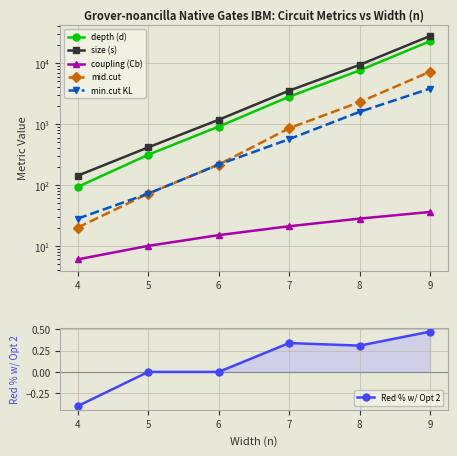

Reading left to right, transcribe all the data shown in this chart.

depth (d): 4=93.0	5=313.0	6=908.0	7=2806.0	8=7580.0	9=22888.0
size (s): 4=142.0	5=414.0	6=1174.0	7=3530.0	8=9342.0	9=27874.0
coupling (Cb): 4=6.0	5=10.0	6=15.0	7=21.0	8=28.0	9=36.0
mid.cut: 4=20.0	5=72.0	6=216.0	7=852.0	8=2288.0	9=7224.0
min.cut KL: 4=28.0	5=72.0	6=216.0	7=564.0	8=1584.0	9=3816.0
Red % w/ Opt 2: 4=-0.4	5=0.0	6=0.0	7=0.3	8=0.3	9=0.5